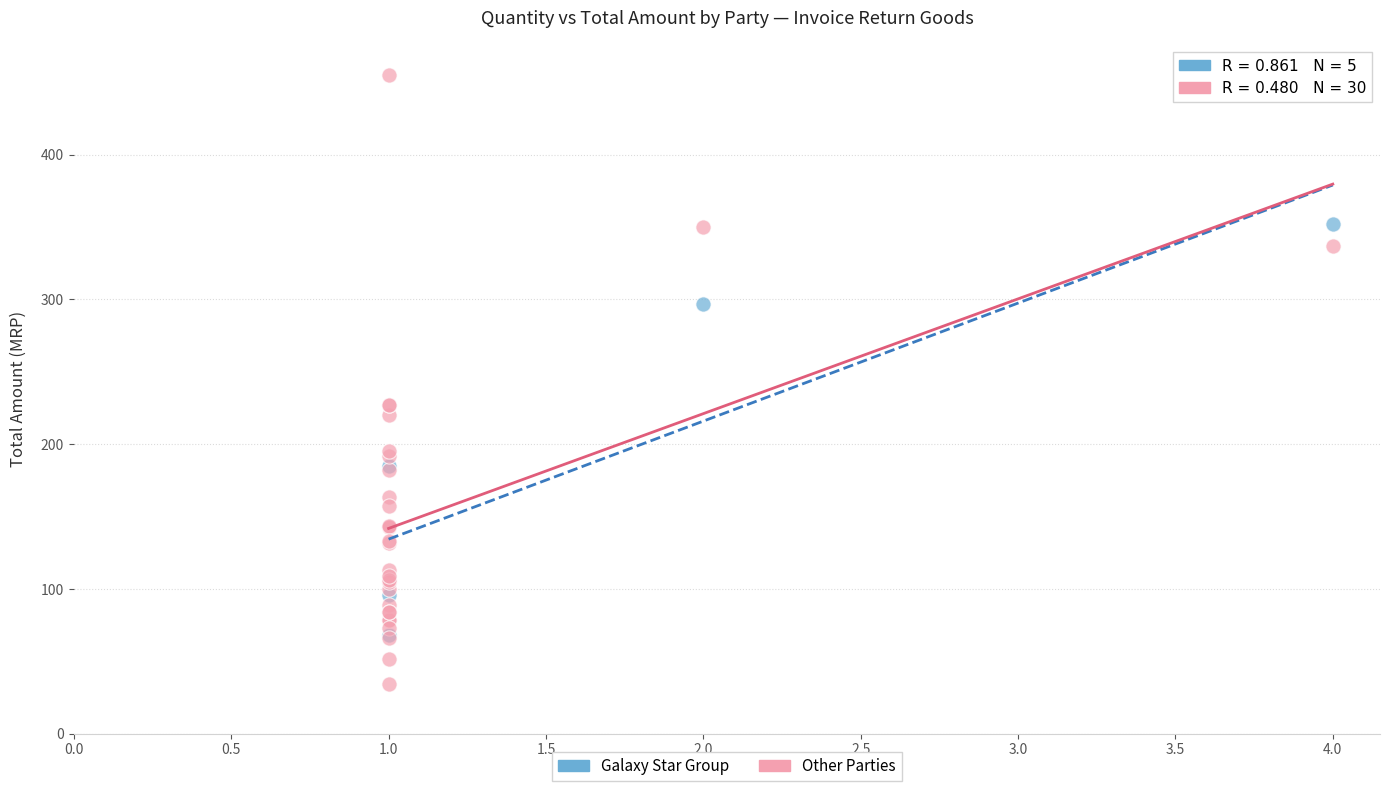

Which series contains the highest Y value?

Other Parties